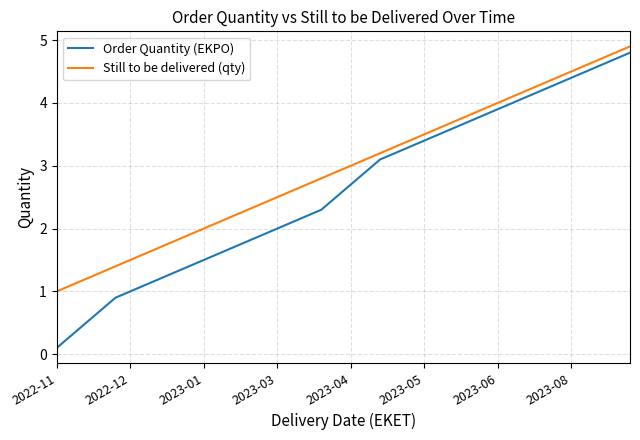

Which series has the widest spread of values?

Order Quantity (EKPO)